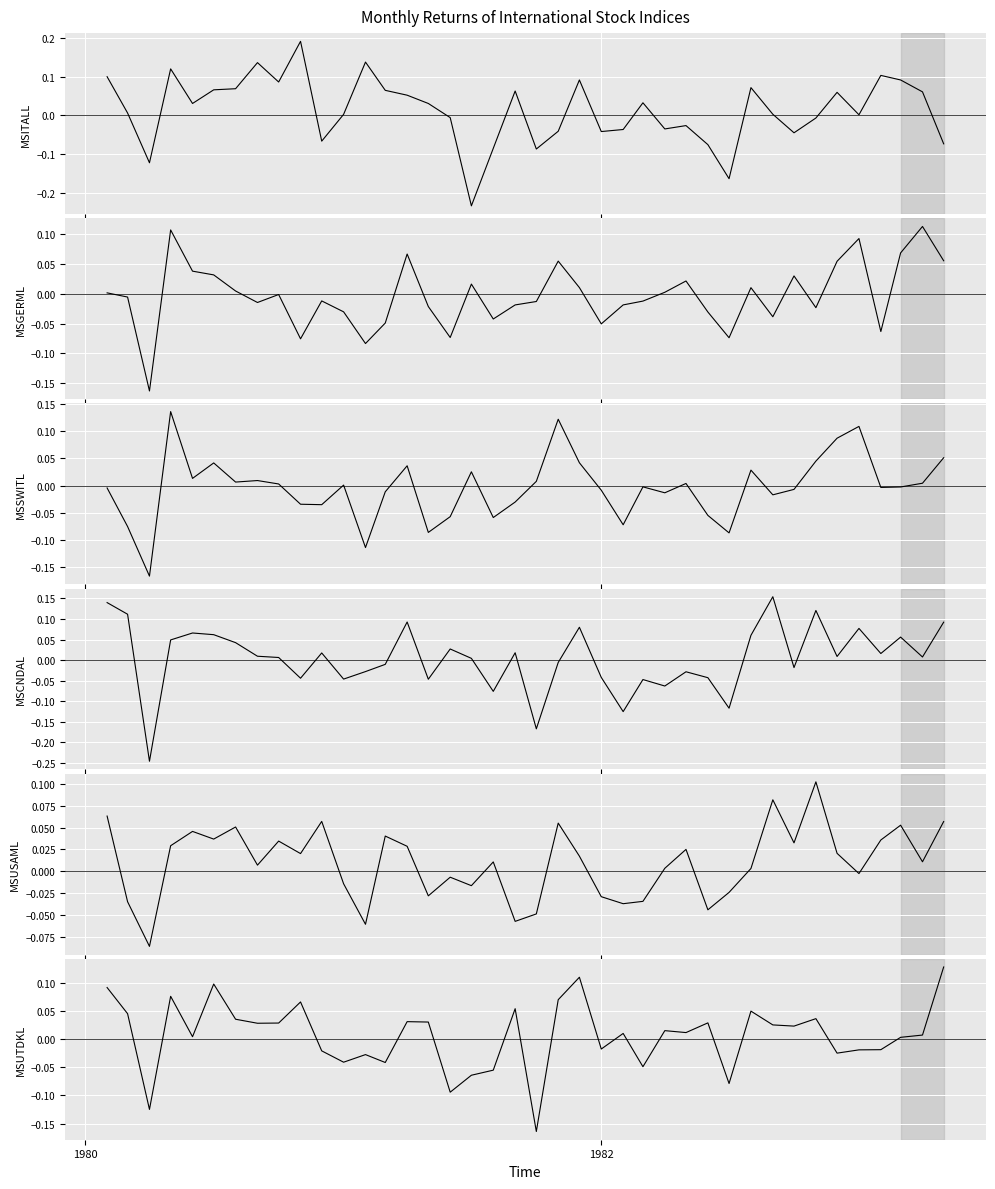

Does the chart display data point markers on the line(s)?

No